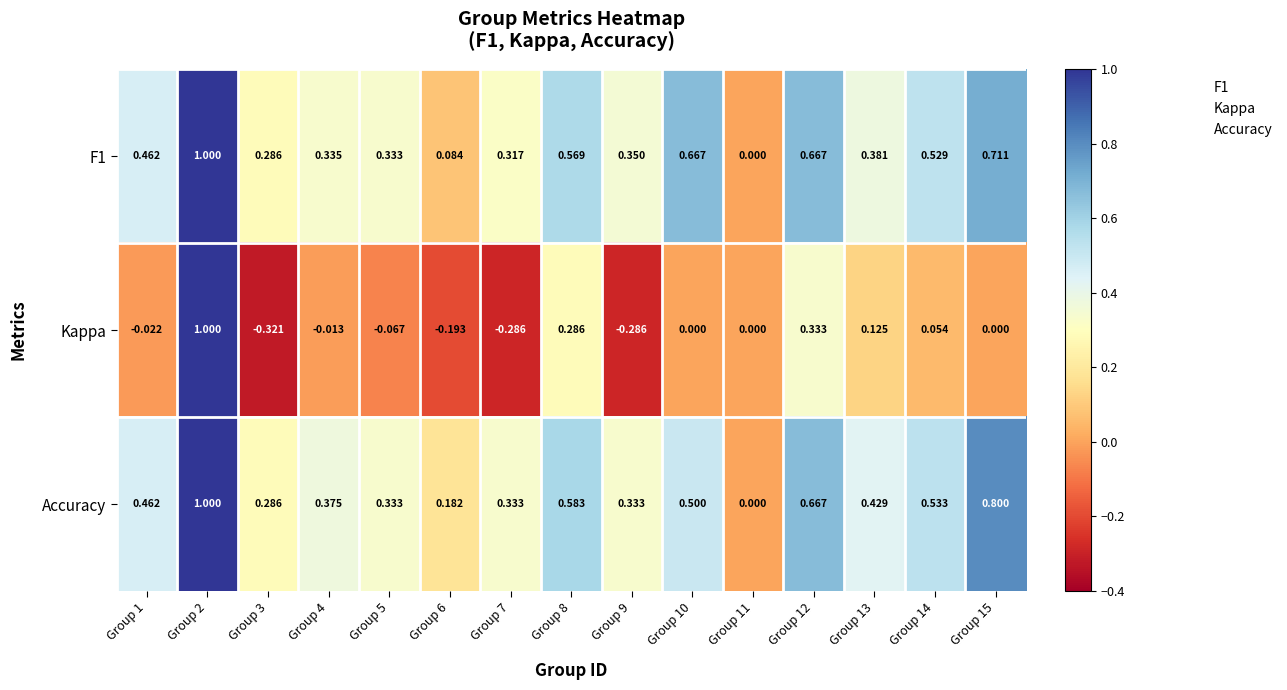

At which category is the sum across all series the highest?

Group 2